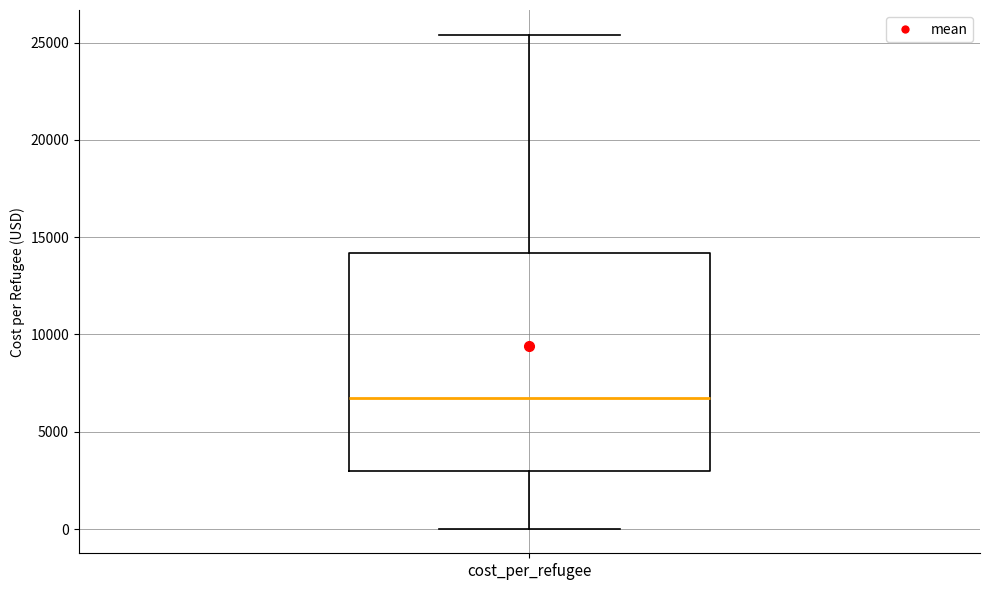

Transcribe this box plot: give where the median line is, the range the box spans, and where the two whiskers end, as read against the y-axis. The values are not printed on the chart, so give them approximately, as read against the axis.

median 6500, box 3000 to 14000, whiskers 0 to 25500